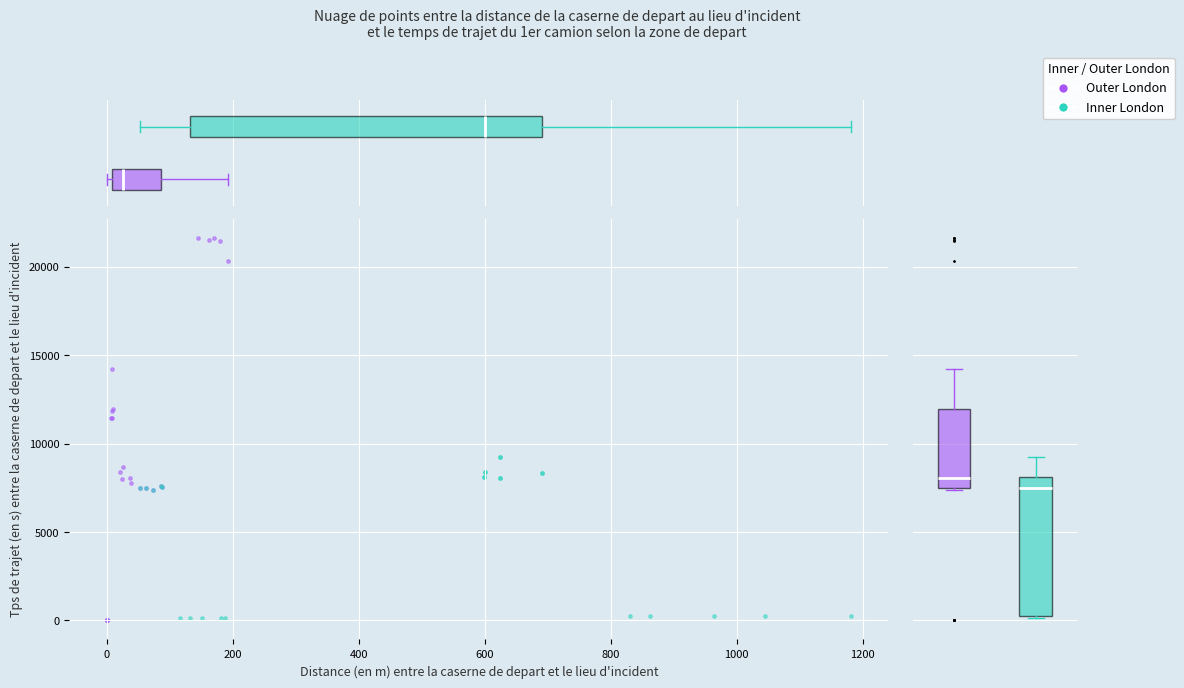

Which series contains the highest Y value?

Outer London